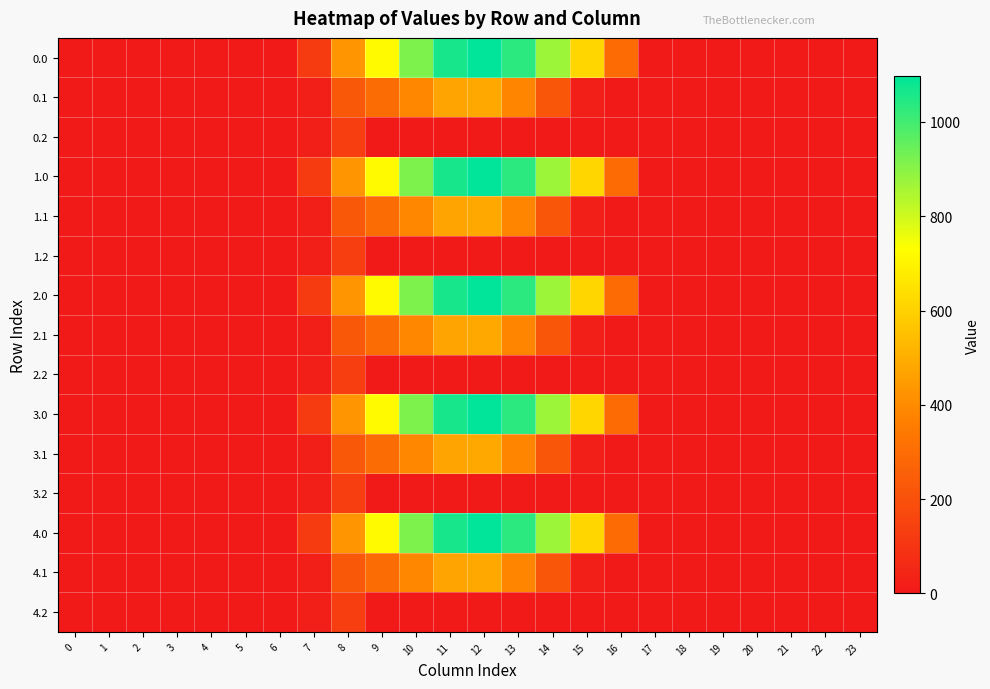

Reading right to left, list all the values displayed in this chart.

0.0: 23=0.0	22=0.0	21=0.0	20=0.0	19=0.0	18=0.0	17=0.0	16=294.5	15=615.9	14=870.6	13=1032.9	12=1096.7	11=1060.3	10=916.2	9=716.9	8=430.3	7=120.6	6=0.0	5=0.0	4=0.0	3=0.0	2=0.0	1=0.0	0=0.0
0.1: 23=0.0	22=0.0	21=0.0	20=0.0	19=0.0	18=0.0	17=0.0	16=0.0	15=17.3	14=219.2	13=382.7	12=485.4	11=471.7	10=388.1	9=295.9	8=227.5	7=17.7	6=0.0	5=0.0	4=0.0	3=0.0	2=0.0	1=0.0	0=0.0
0.2: 23=0.0	22=0.0	21=0.0	20=0.0	19=0.0	18=0.0	17=0.0	16=0.0	15=0.0	14=0.0	13=0.0	12=0.0	11=0.0	10=0.0	9=0.0	8=134.2	7=22.3	6=0.0	5=0.0	4=0.0	3=0.0	2=0.0	1=0.0	0=0.0
1.0: 23=0.0	22=0.0	21=0.0	20=0.0	19=0.0	18=0.0	17=0.0	16=294.5	15=615.9	14=870.6	13=1032.9	12=1096.7	11=1060.3	10=916.2	9=716.9	8=430.3	7=120.6	6=0.0	5=0.0	4=0.0	3=0.0	2=0.0	1=0.0	0=0.0
1.1: 23=0.0	22=0.0	21=0.0	20=0.0	19=0.0	18=0.0	17=0.0	16=0.0	15=17.3	14=219.2	13=382.7	12=485.4	11=471.7	10=388.1	9=295.9	8=227.5	7=17.7	6=0.0	5=0.0	4=0.0	3=0.0	2=0.0	1=0.0	0=0.0
1.2: 23=0.0	22=0.0	21=0.0	20=0.0	19=0.0	18=0.0	17=0.0	16=0.0	15=0.0	14=0.0	13=0.0	12=0.0	11=0.0	10=0.0	9=0.0	8=134.2	7=22.3	6=0.0	5=0.0	4=0.0	3=0.0	2=0.0	1=0.0	0=0.0
2.0: 23=0.0	22=0.0	21=0.0	20=0.0	19=0.0	18=0.0	17=0.0	16=294.5	15=615.9	14=870.6	13=1032.9	12=1096.7	11=1060.3	10=916.2	9=716.9	8=430.3	7=120.6	6=0.0	5=0.0	4=0.0	3=0.0	2=0.0	1=0.0	0=0.0
2.1: 23=0.0	22=0.0	21=0.0	20=0.0	19=0.0	18=0.0	17=0.0	16=0.0	15=17.3	14=219.2	13=382.7	12=485.4	11=471.7	10=388.1	9=295.9	8=227.5	7=17.7	6=0.0	5=0.0	4=0.0	3=0.0	2=0.0	1=0.0	0=0.0
2.2: 23=0.0	22=0.0	21=0.0	20=0.0	19=0.0	18=0.0	17=0.0	16=0.0	15=0.0	14=0.0	13=0.0	12=0.0	11=0.0	10=0.0	9=0.0	8=134.2	7=22.3	6=0.0	5=0.0	4=0.0	3=0.0	2=0.0	1=0.0	0=0.0
3.0: 23=0.0	22=0.0	21=0.0	20=0.0	19=0.0	18=0.0	17=0.0	16=294.5	15=615.9	14=870.6	13=1032.9	12=1096.7	11=1060.3	10=916.2	9=716.9	8=430.3	7=120.6	6=0.0	5=0.0	4=0.0	3=0.0	2=0.0	1=0.0	0=0.0
3.1: 23=0.0	22=0.0	21=0.0	20=0.0	19=0.0	18=0.0	17=0.0	16=0.0	15=17.3	14=219.2	13=382.7	12=485.4	11=471.7	10=388.1	9=295.9	8=227.5	7=17.7	6=0.0	5=0.0	4=0.0	3=0.0	2=0.0	1=0.0	0=0.0
3.2: 23=0.0	22=0.0	21=0.0	20=0.0	19=0.0	18=0.0	17=0.0	16=0.0	15=0.0	14=0.0	13=0.0	12=0.0	11=0.0	10=0.0	9=0.0	8=134.2	7=22.3	6=0.0	5=0.0	4=0.0	3=0.0	2=0.0	1=0.0	0=0.0
4.0: 23=0.0	22=0.0	21=0.0	20=0.0	19=0.0	18=0.0	17=0.0	16=294.5	15=615.9	14=870.6	13=1032.9	12=1096.7	11=1060.3	10=916.2	9=716.9	8=430.3	7=120.6	6=0.0	5=0.0	4=0.0	3=0.0	2=0.0	1=0.0	0=0.0
4.1: 23=0.0	22=0.0	21=0.0	20=0.0	19=0.0	18=0.0	17=0.0	16=0.0	15=17.3	14=219.2	13=382.7	12=485.4	11=471.7	10=388.1	9=295.9	8=227.5	7=17.7	6=0.0	5=0.0	4=0.0	3=0.0	2=0.0	1=0.0	0=0.0
4.2: 23=0.0	22=0.0	21=0.0	20=0.0	19=0.0	18=0.0	17=0.0	16=0.0	15=0.0	14=0.0	13=0.0	12=0.0	11=0.0	10=0.0	9=0.0	8=134.2	7=22.3	6=0.0	5=0.0	4=0.0	3=0.0	2=0.0	1=0.0	0=0.0